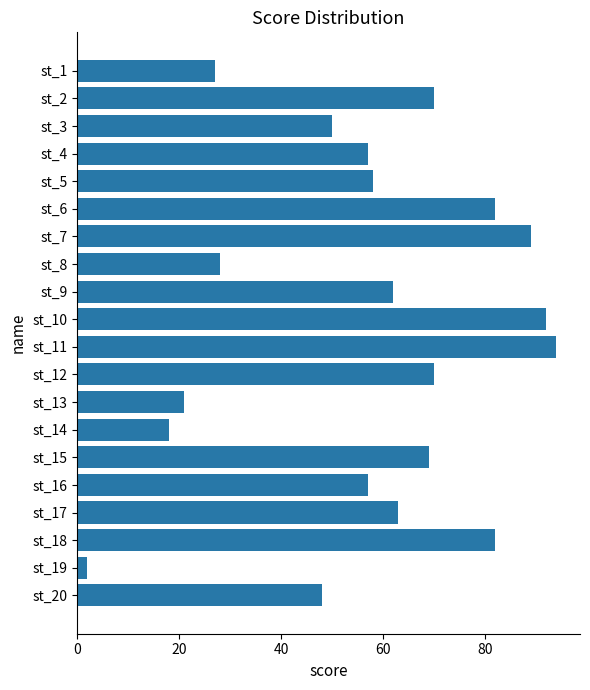

At which category does the chart reach its peak across all series?

st_11